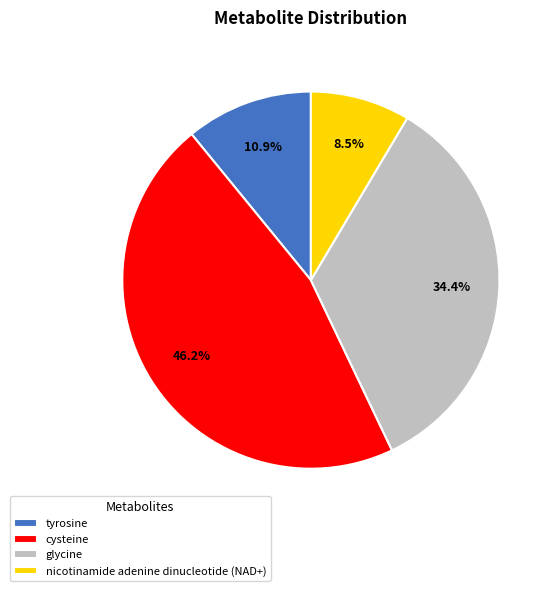

Is the sum of glycine and cysteine greater than half?

Yes